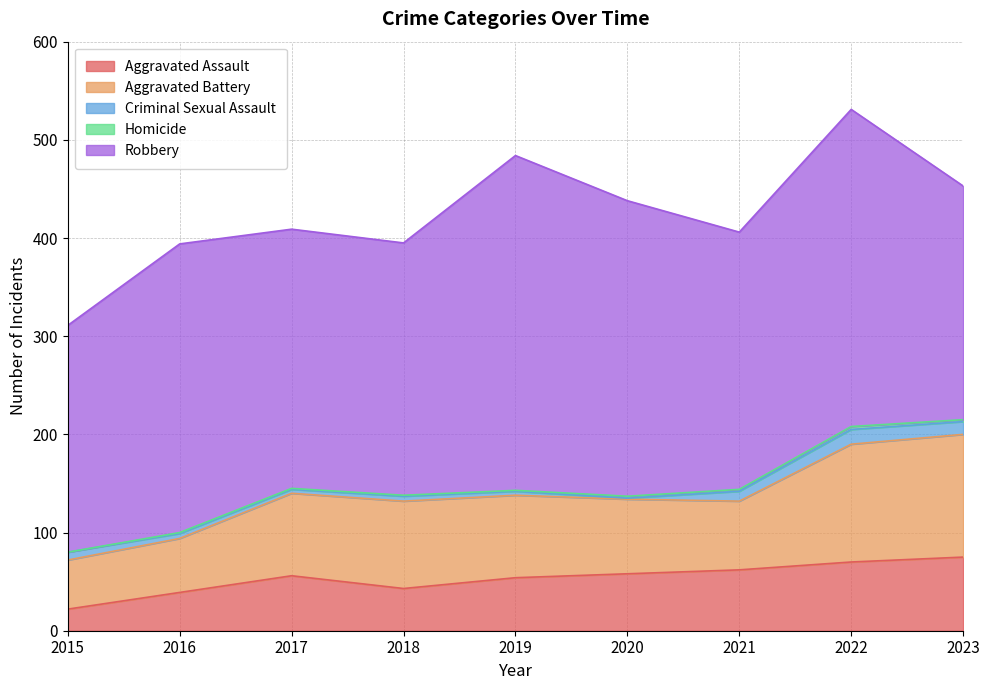

Reading left to right, list all the values displayed in this chart.

Aggravated Assault: 22	39	56	43	54	58	62	70	75
Aggravated Battery: 50	55	84	89	84	76	70	120	125
Criminal Sexual Assault: 8	5	4	5	4	1	10	15	13
Homicide: 0	1	1	1	1	2	2	3	2
Robbery: 231	294	264	257	341	301	262	323	238